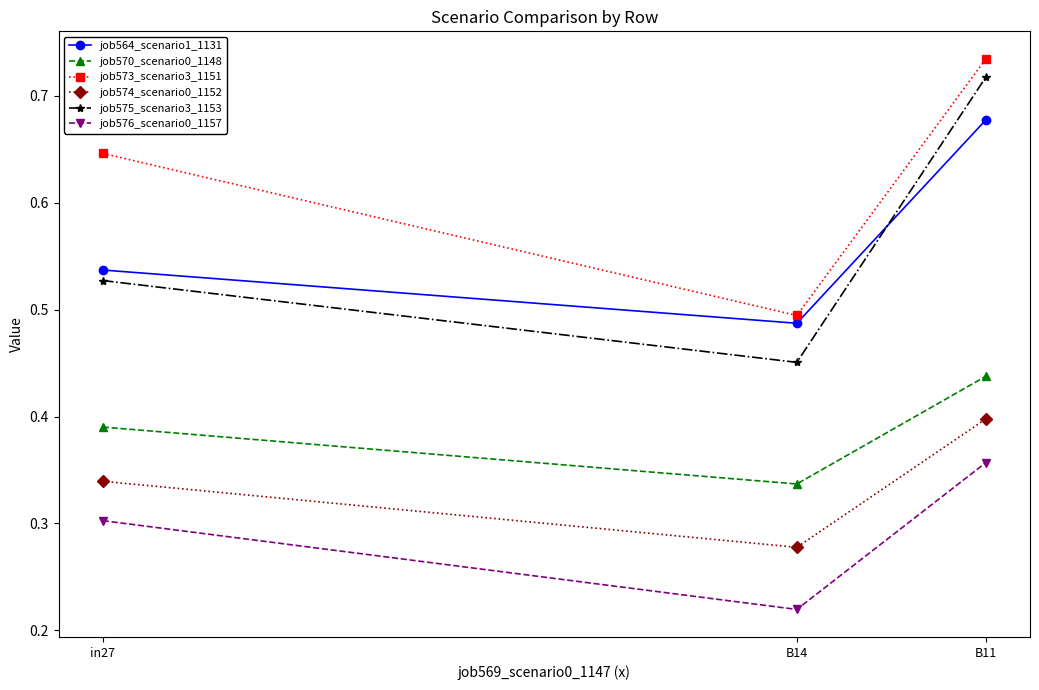

Which series has the largest range (max minus min)?

job575_scenario3_1153